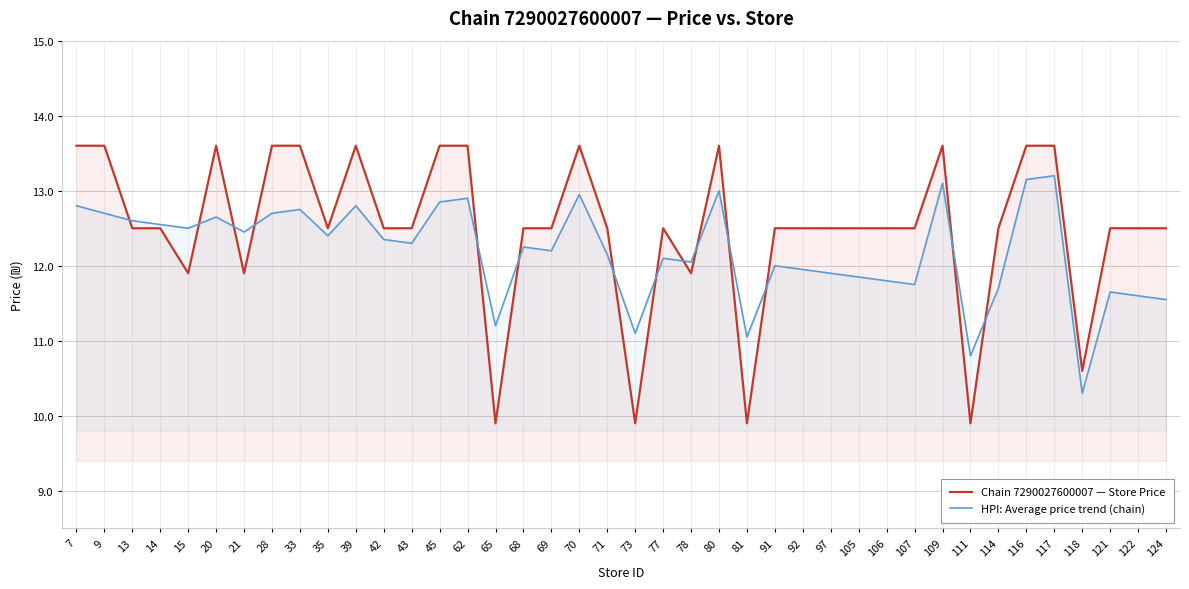

Which has a higher value, 81 or 111?

81